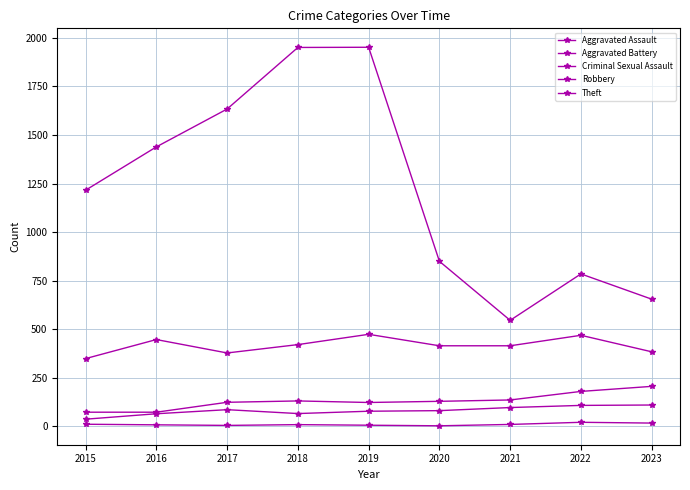

At which label does Theft reach its peak?

2019